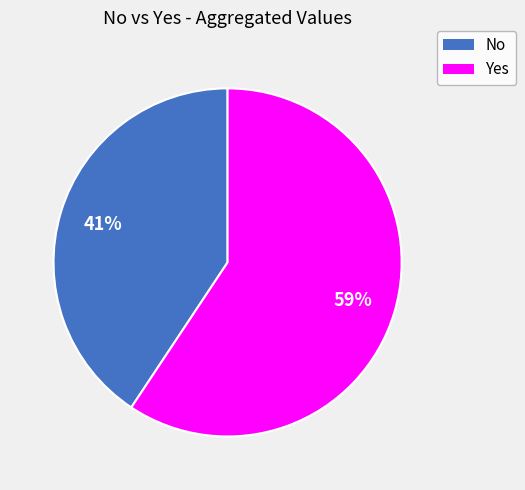

Does any single category account for the majority?

Yes